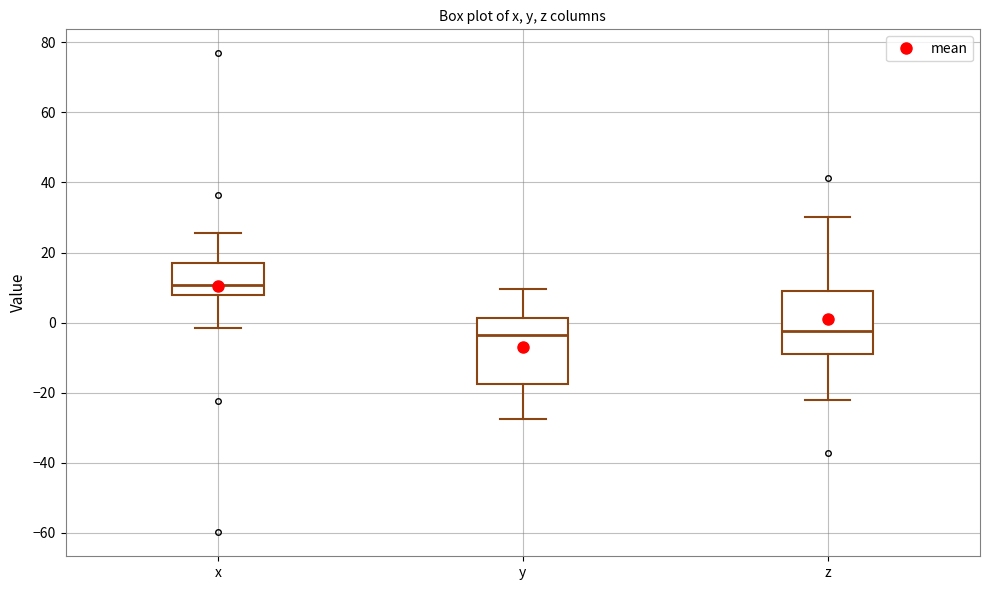

Reading left to right, read every box against the y-axis: the position of its median line, the range the box covers, and the ends of its whiskers. The values are not printed on the chart, so give them approximately, as read against the axis.

x: median 10, box 8 to 18, whiskers -2 to 26
y: median -4, box -18 to 2, whiskers -28 to 10
z: median -2, box -10 to 8, whiskers -22 to 30